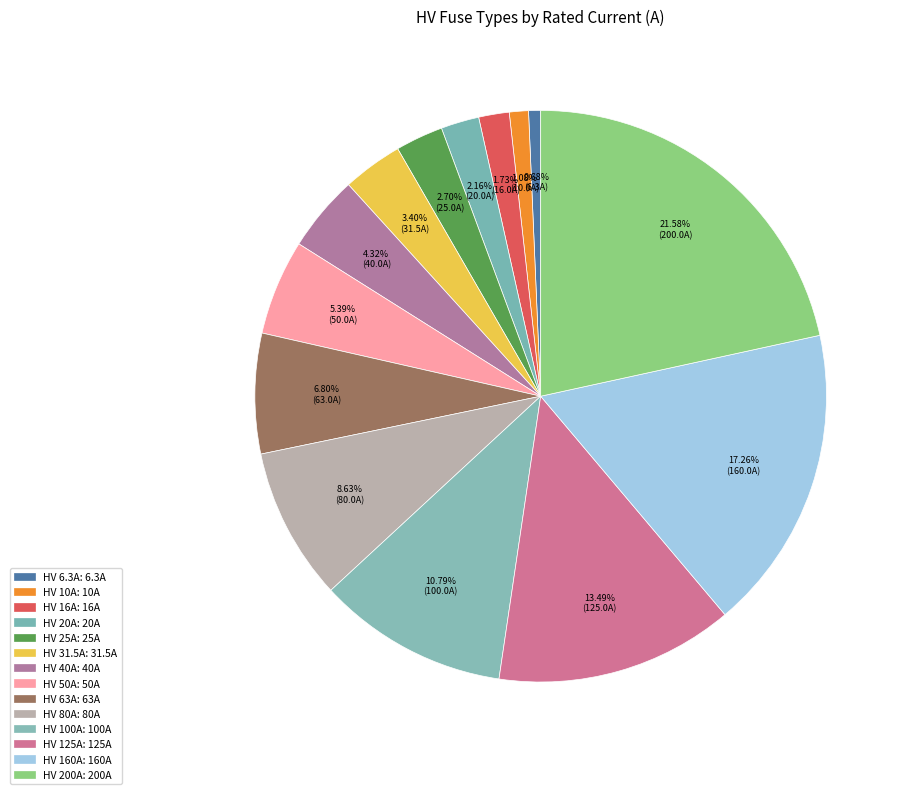

How many slices are in this pie chart?

14